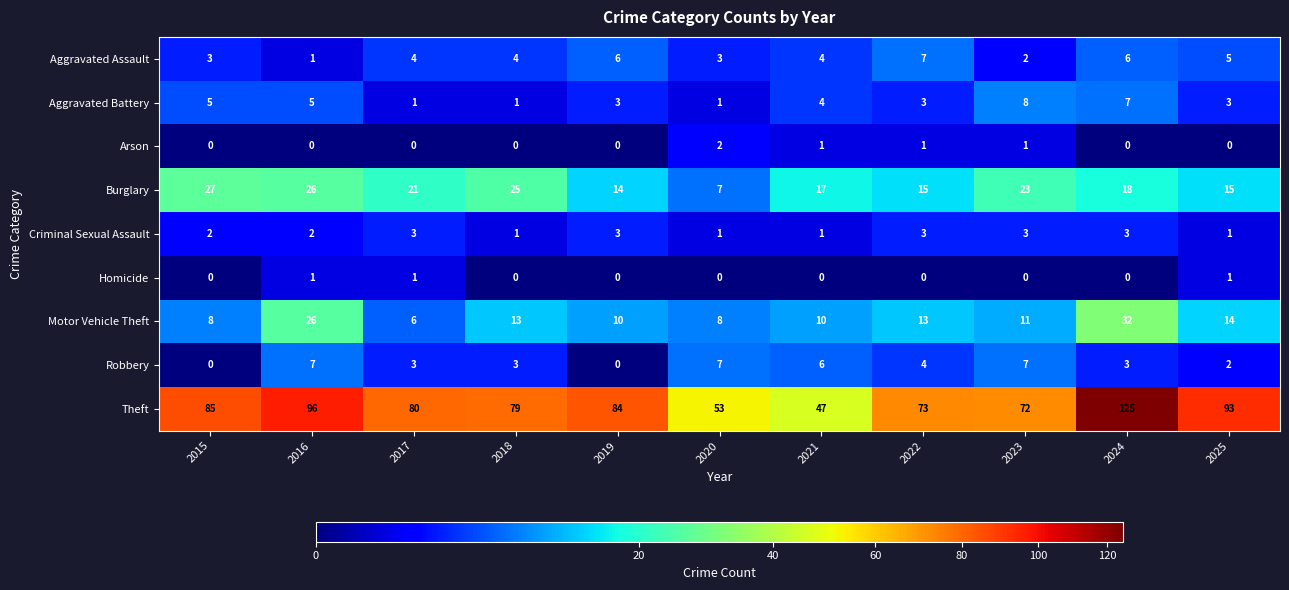

What is the difference between the highest and lowest values at 2022?

73